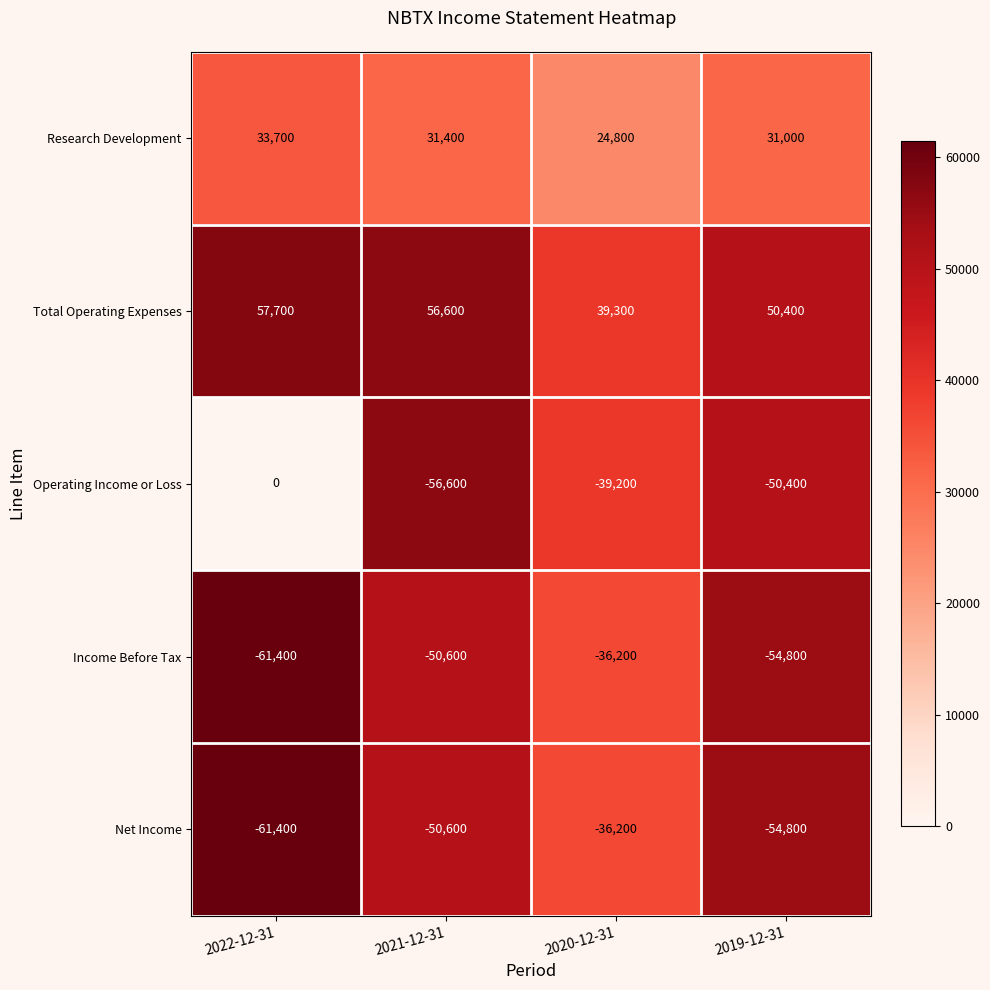

Reading left to right, transcribe all the data shown in this chart.

Research Development: 33700	31400	24800	31000
Total Operating Expenses: 57700	56600	39300	50400
Operating Income or Loss: 0	-56600	-39200	-50400
Income Before Tax: -61400	-50600	-36200	-54800
Net Income: -61400	-50600	-36200	-54800